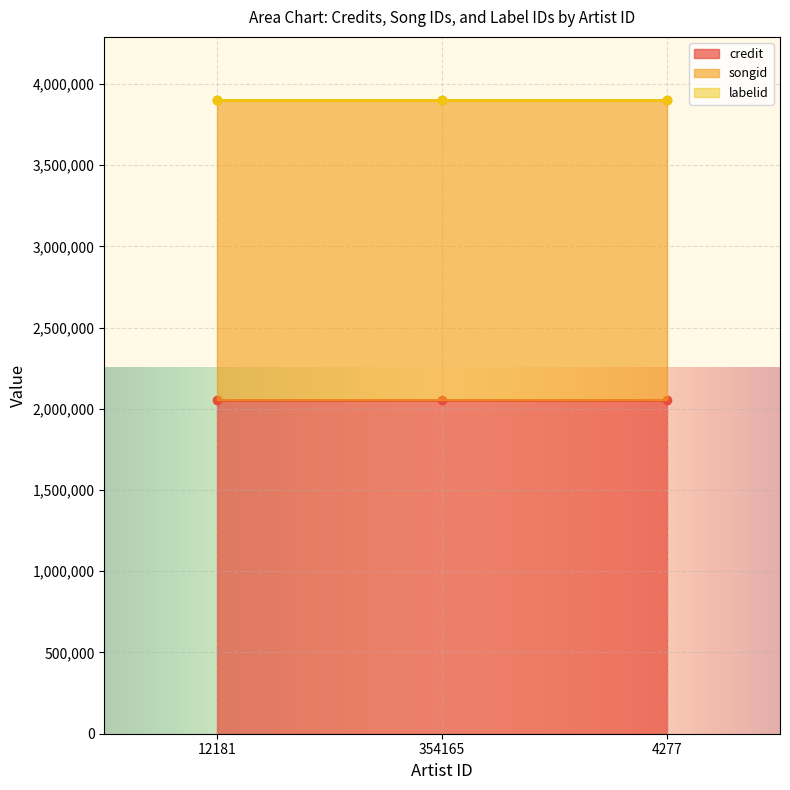

True or false: songid has a value of 1844625 at 354165.

True